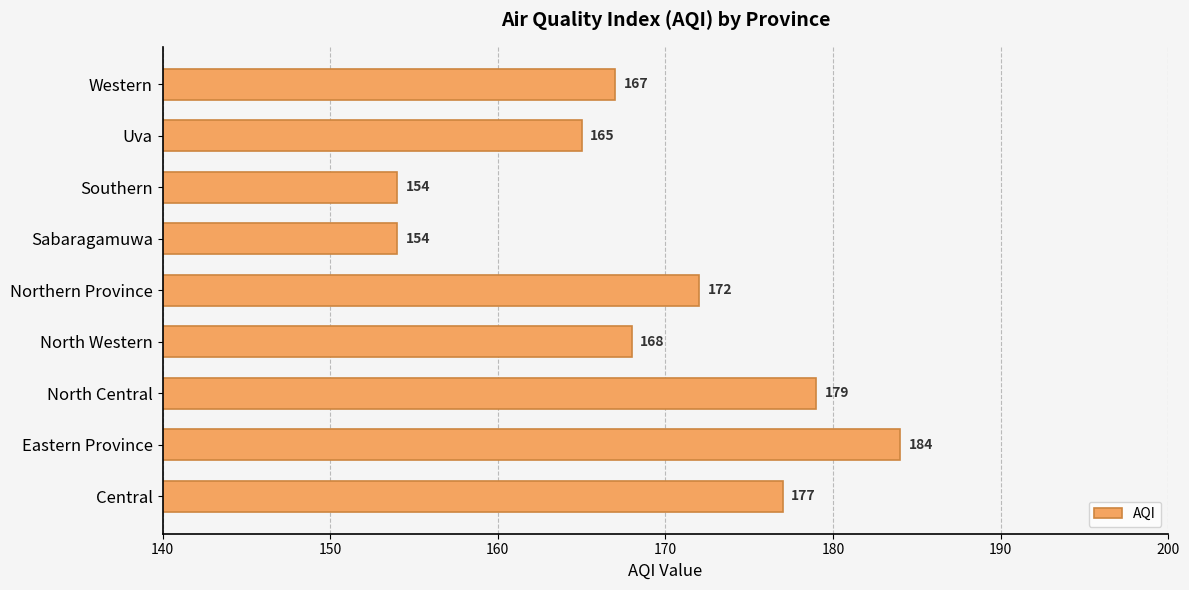

What is the sum of all values?

1520